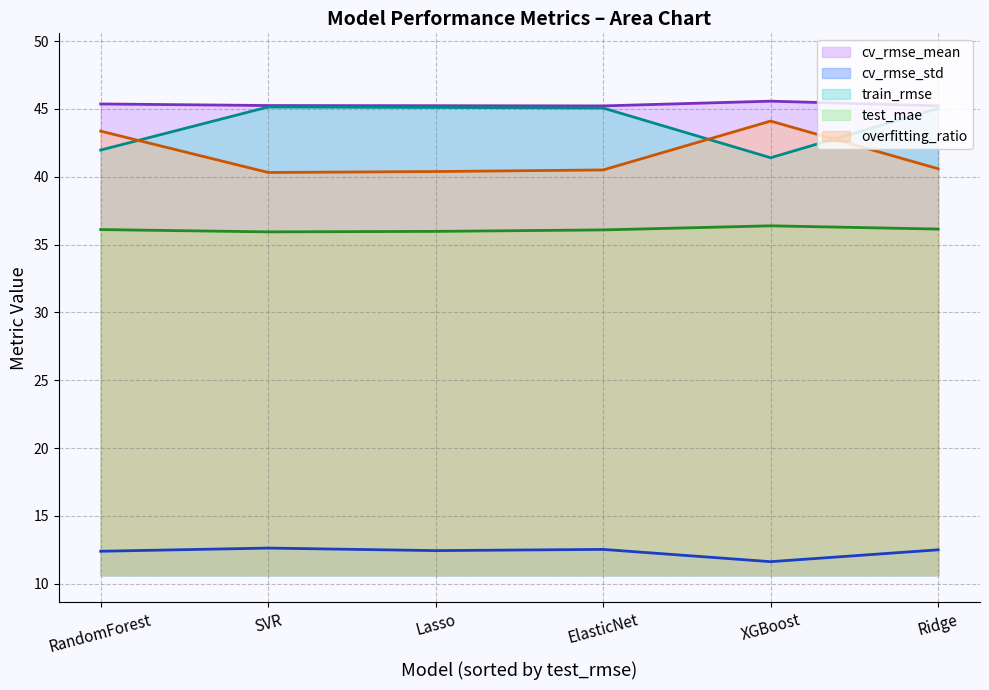

How many lines are shown in the chart?

5